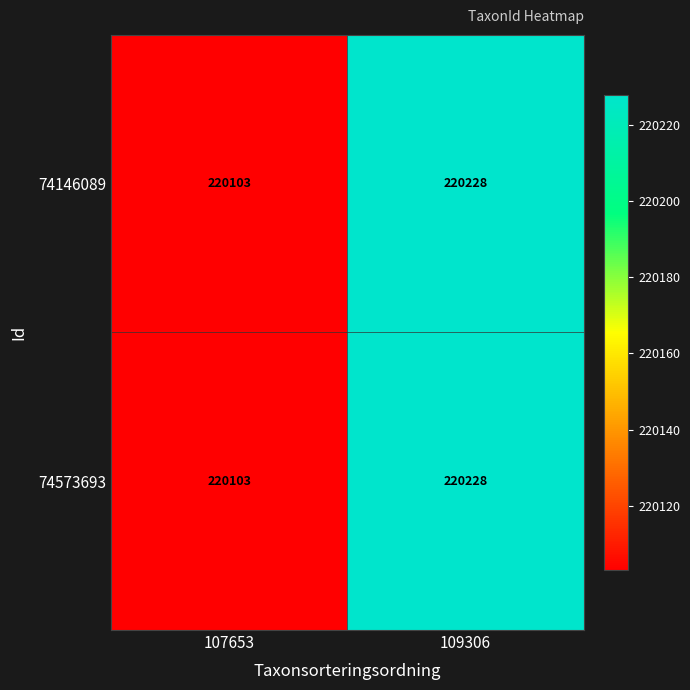

List the labels in order of 74573693 value, largest first.

109306, 107653